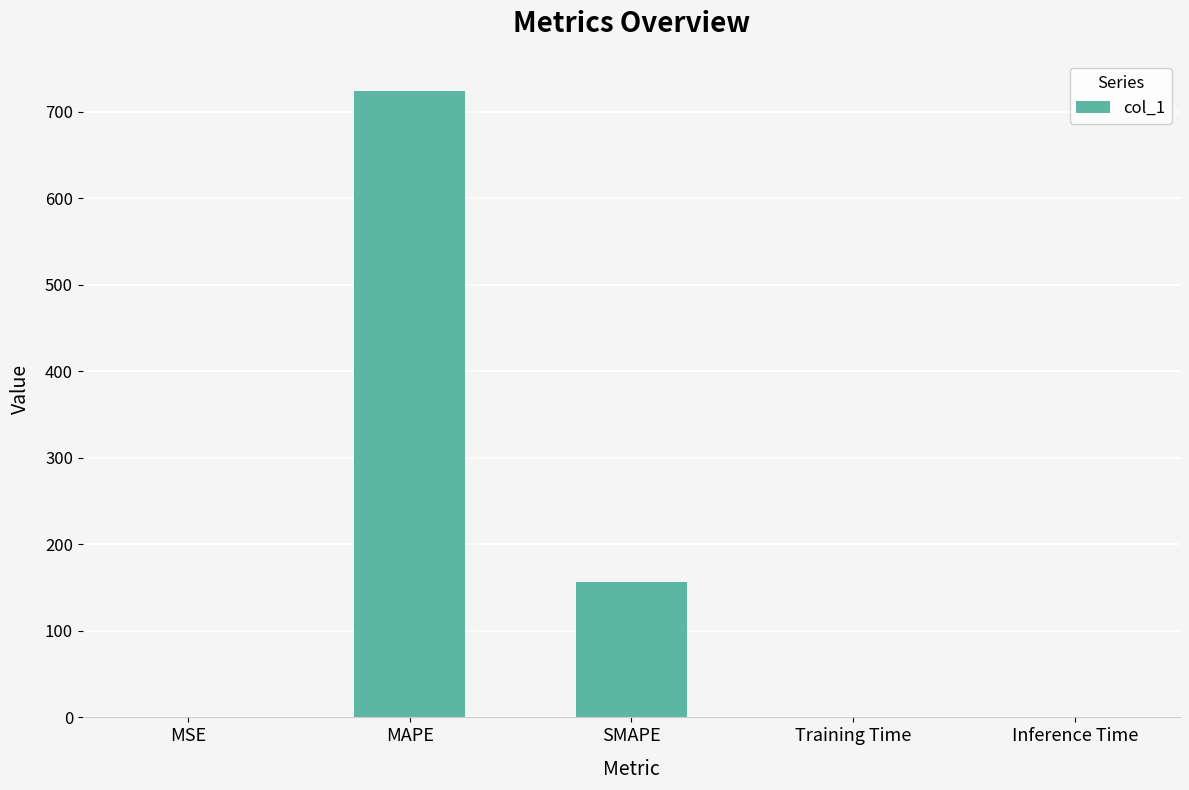

Where is the data nearest to the value 362?

SMAPE